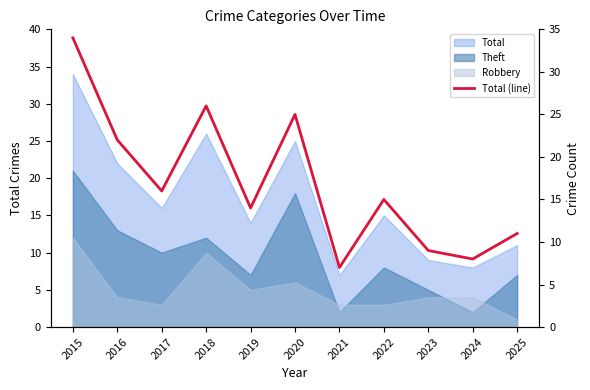

What is the difference between the values at 2015 and 2021?

27